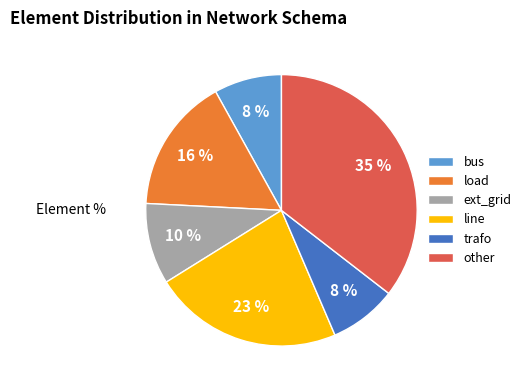

To the nearest percent, what percentage of the pie is bus?

8%